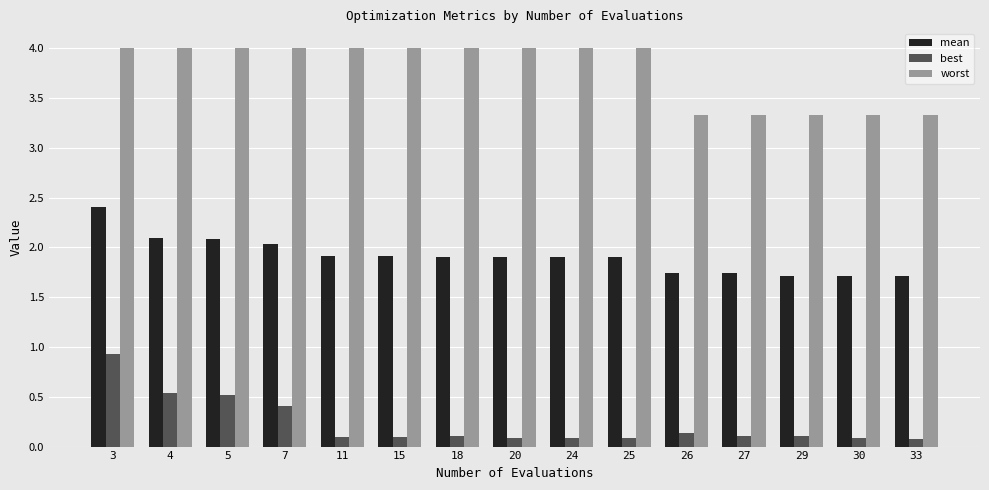

How many bars are there in total?

45